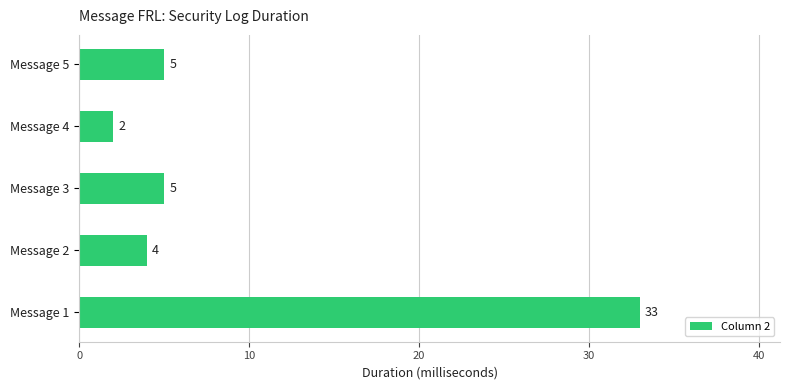

What is the minimum value shown in the chart?

2